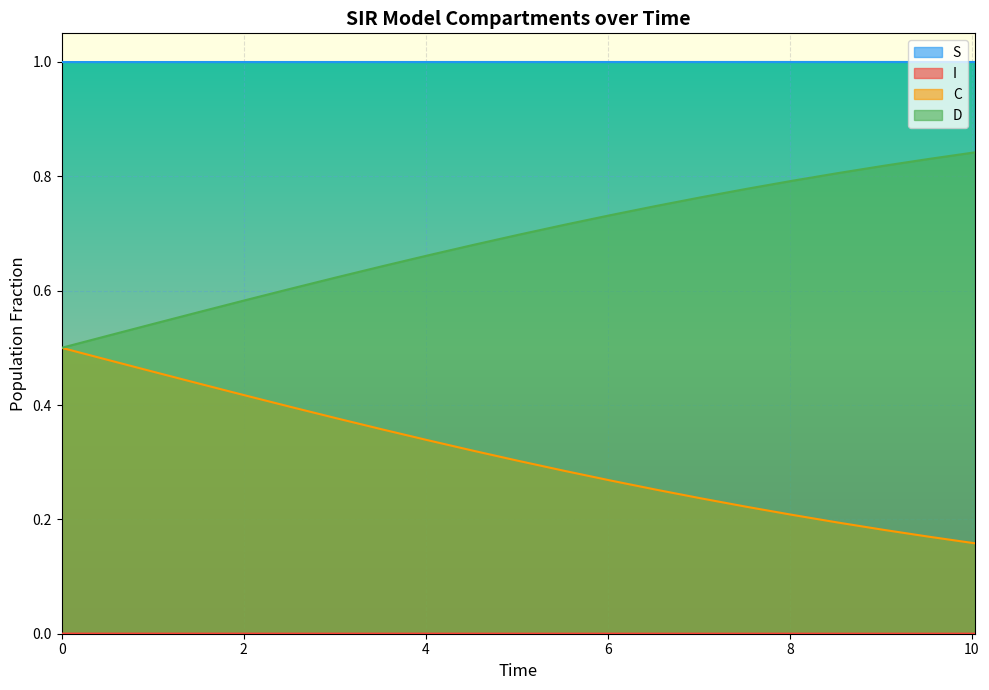

True or false: C and S cross at least once.

False